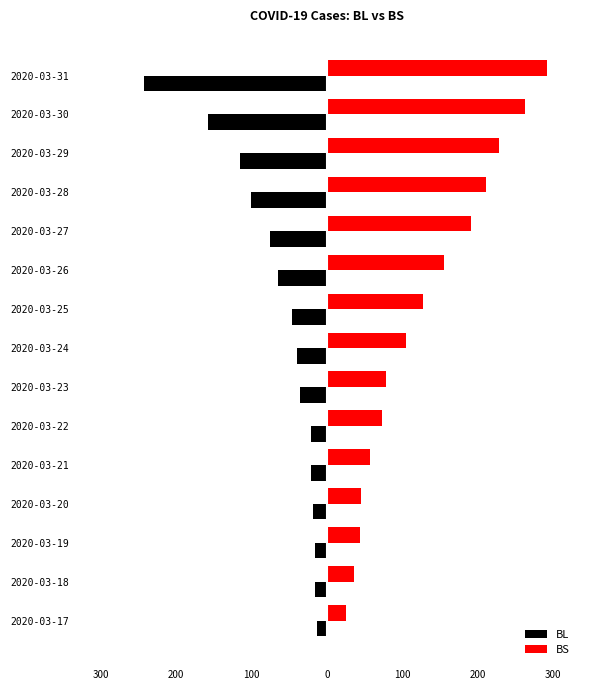

Which series has the largest total across all categories?

BS